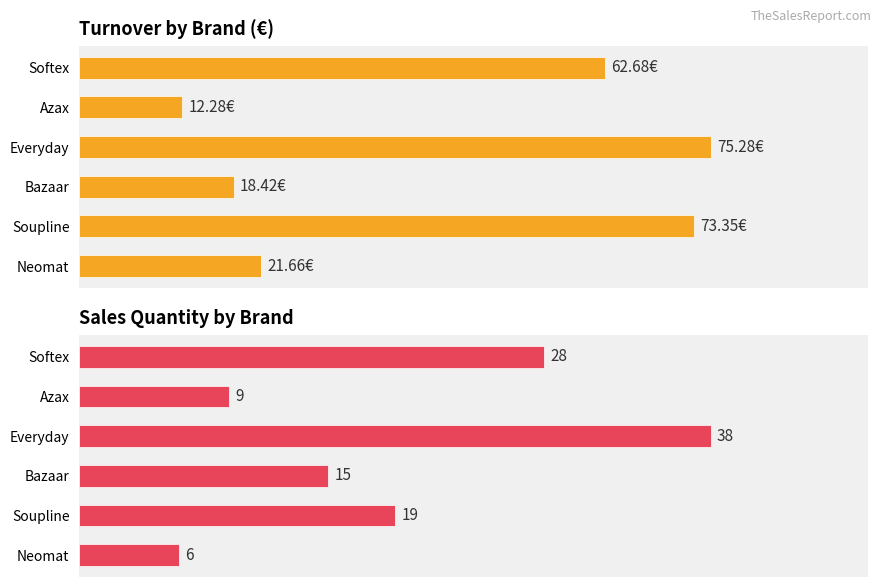

What is the average value of the Turnover series?

43.9